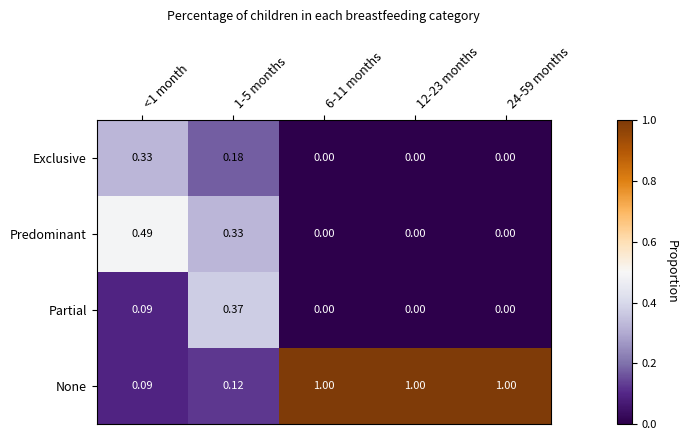

Is the value of None at 6-11 months greater than the value of Partial at 24-59 months?

Yes